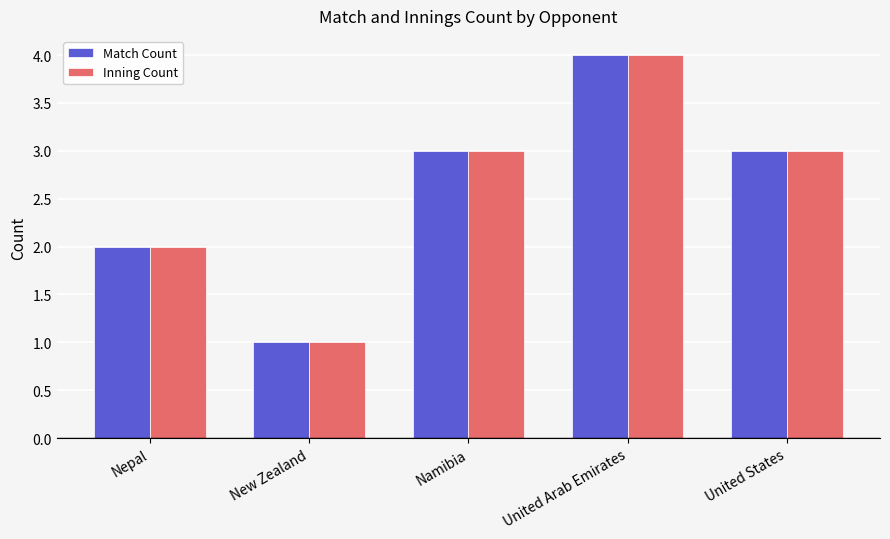

Reading left to right, extract all data points from this chart.

Match Count: 2	1	3	4	3
Inning Count: 2	1	3	4	3